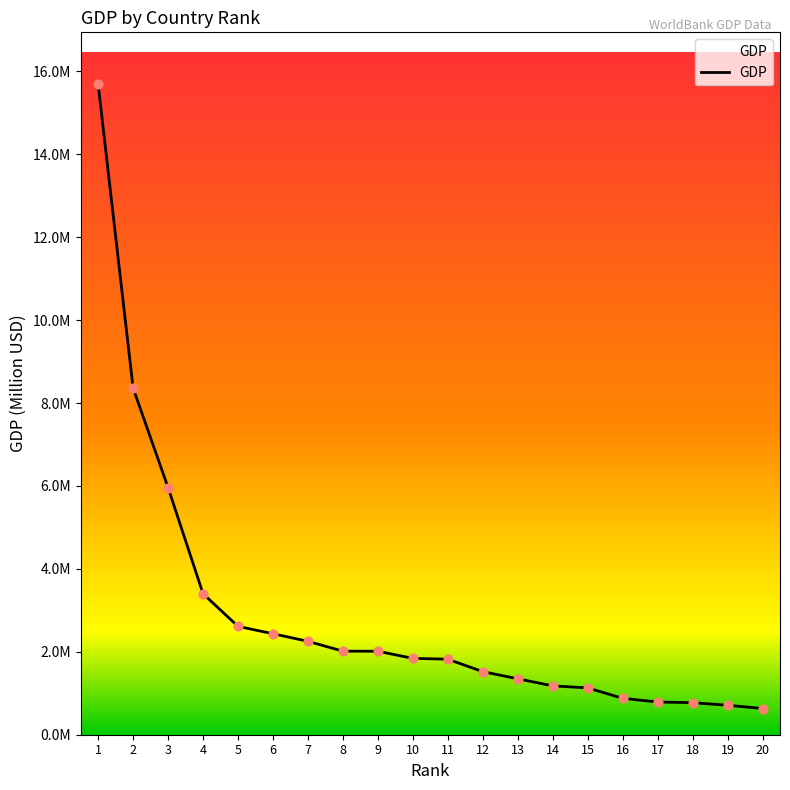

Is this an area chart (filled region under the line)?

Yes